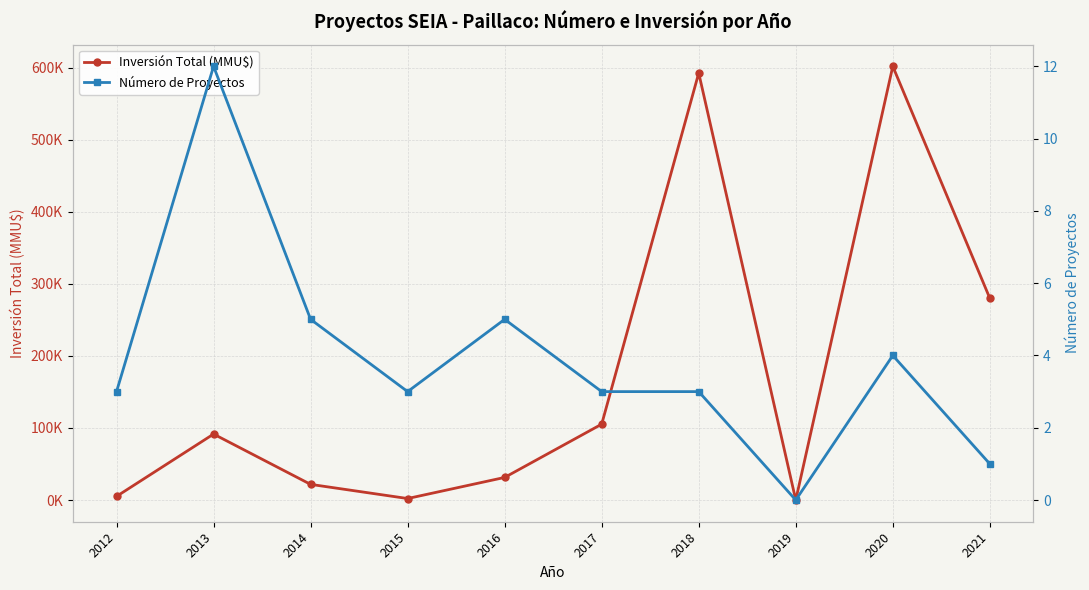

Is it true that Inversión Total (MMU$) equals 105310 at 2017?

True